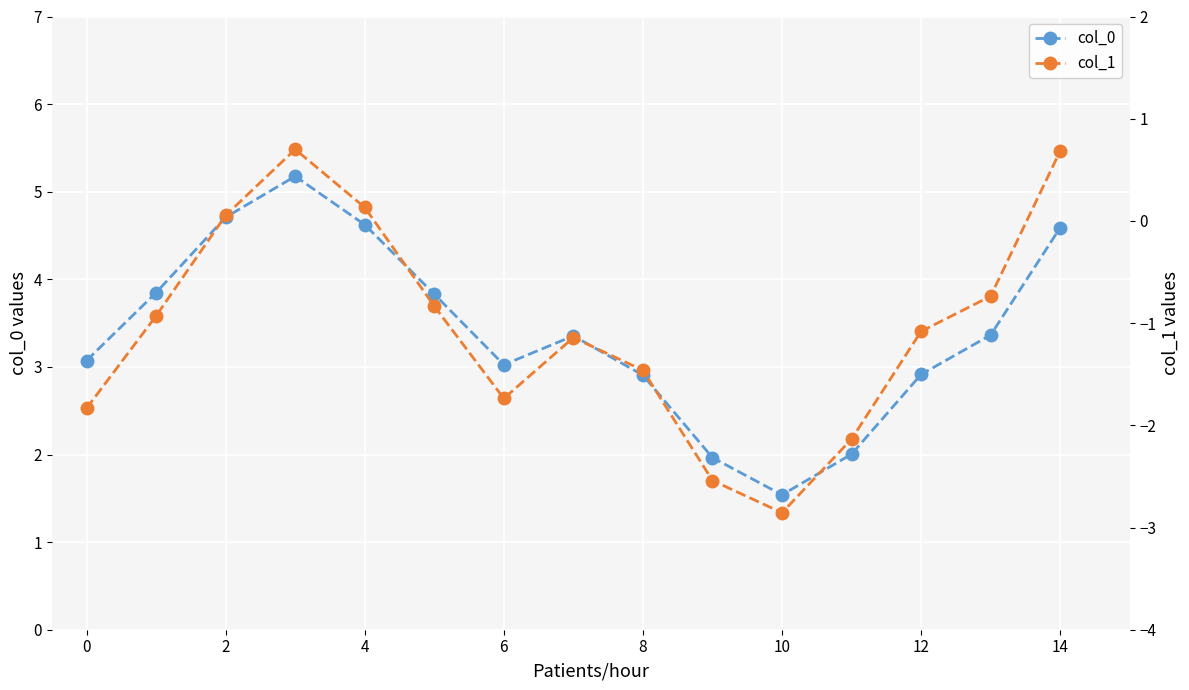

What are all the series names shown in the legend?

col_0, col_1